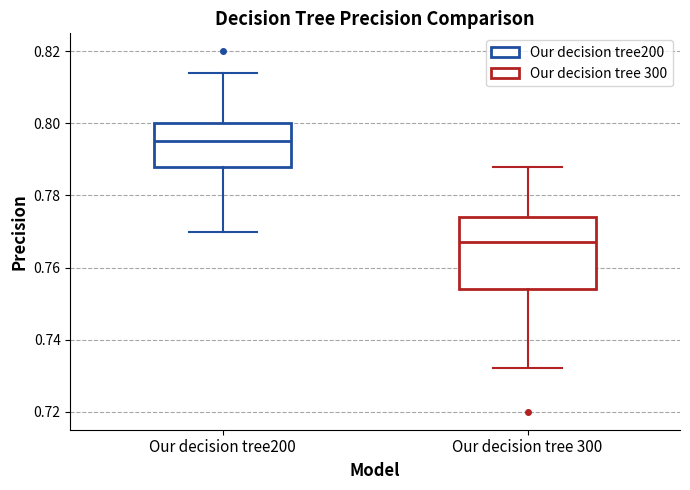

Reading left to right, read every box against the y-axis: the position of its median line, the range the box covers, and the ends of its whiskers. The values are not printed on the chart, so give them approximately, as read against the axis.

Our decision tree200: median 0.796, box 0.788 to 0.800, whiskers 0.770 to 0.814
Our decision tree 300: median 0.768, box 0.754 to 0.774, whiskers 0.732 to 0.788